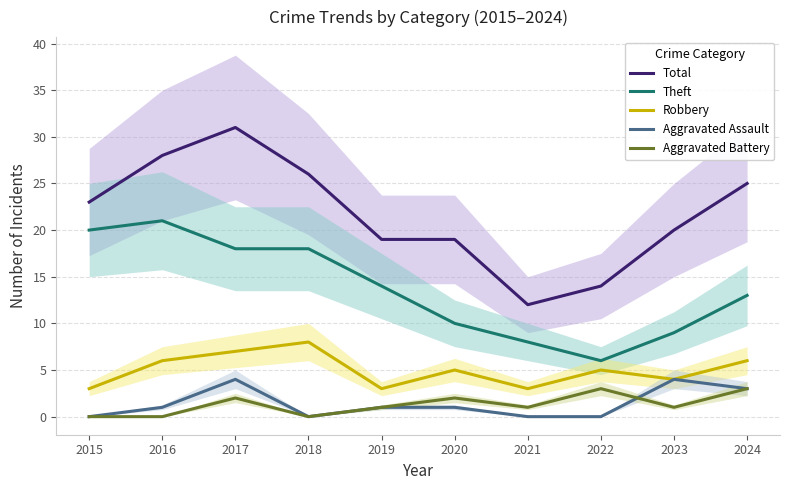

Reading right to left, what are all the values shown in this chart?

Total: 2024=25	2023=20	2022=14	2021=12	2020=19	2019=19	2018=26	2017=31	2016=28	2015=23
Theft: 2024=13	2023=9	2022=6	2021=8	2020=10	2019=14	2018=18	2017=18	2016=21	2015=20
Robbery: 2024=6	2023=4	2022=5	2021=3	2020=5	2019=3	2018=8	2017=7	2016=6	2015=3
Aggravated Assault: 2024=3	2023=4	2022=0	2021=0	2020=1	2019=1	2018=0	2017=4	2016=1	2015=0
Aggravated Battery: 2024=3	2023=1	2022=3	2021=1	2020=2	2019=1	2018=0	2017=2	2016=0	2015=0